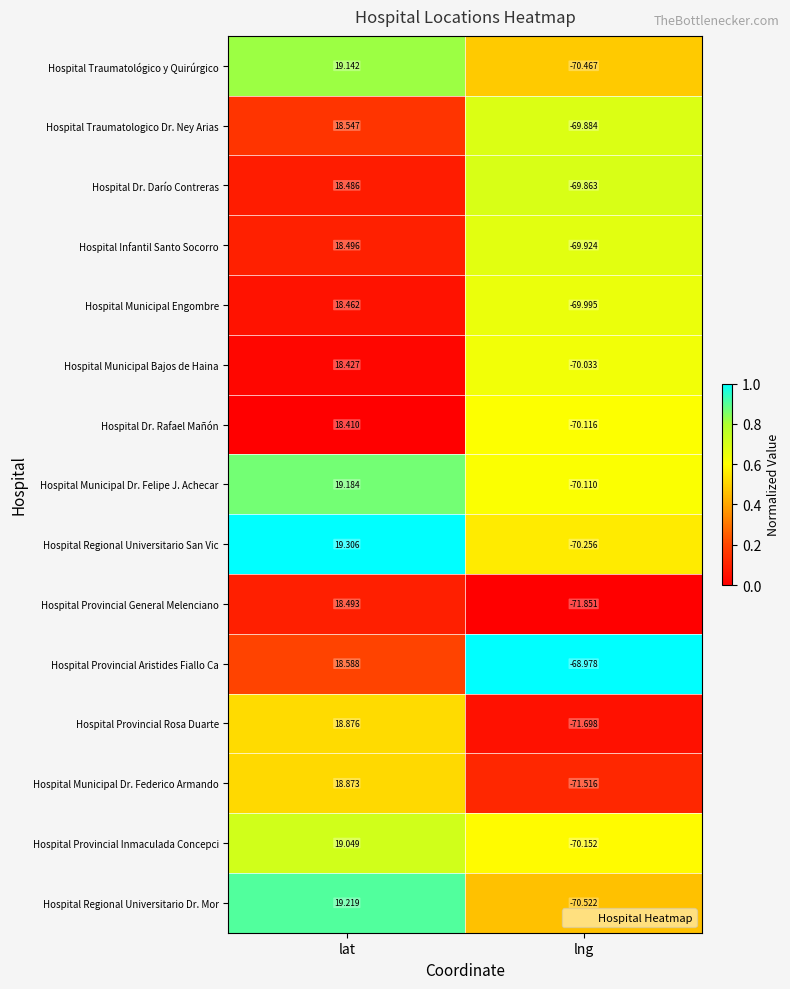

Which category has the lowest value across all series?

lng